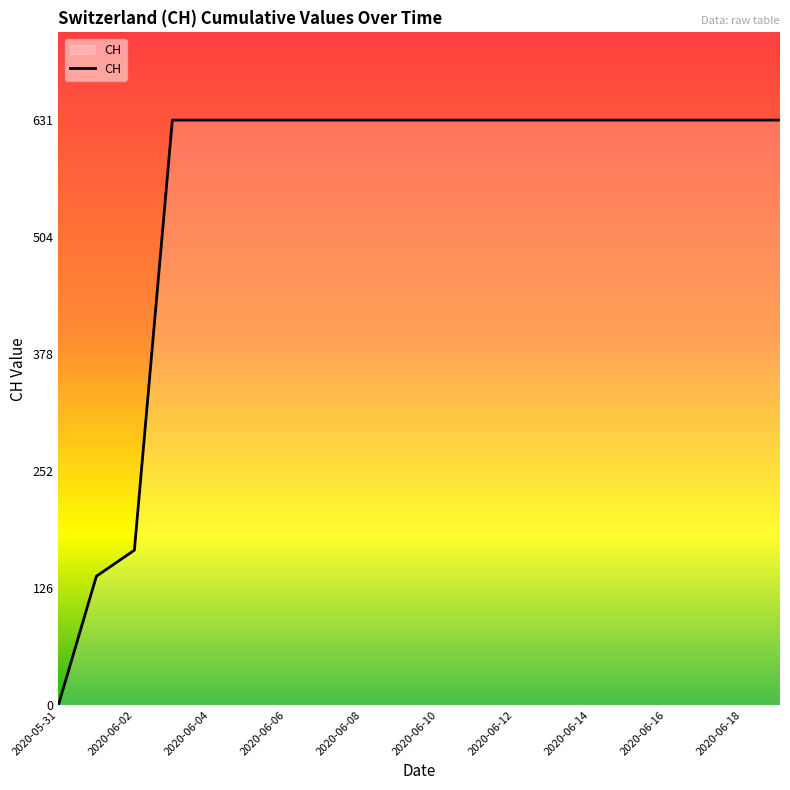

What is the greatest value displayed?

631